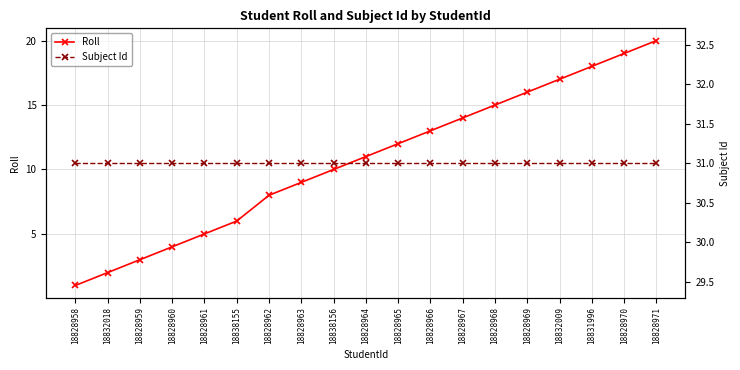

Reading left to right, extract all data points from this chart.

Roll: 18828958=1	18832018=2	18828959=3	18828960=4	18828961=5	18838155=6	18828962=8	18828963=9	18838156=10	18828964=11	18828965=12	18828966=13	18828967=14	18828968=15	18828969=16	18832009=17	18831996=18	18828970=19	18828971=20
Subject Id: 18828958=31	18832018=31	18828959=31	18828960=31	18828961=31	18838155=31	18828962=31	18828963=31	18838156=31	18828964=31	18828965=31	18828966=31	18828967=31	18828968=31	18828969=31	18832009=31	18831996=31	18828970=31	18828971=31